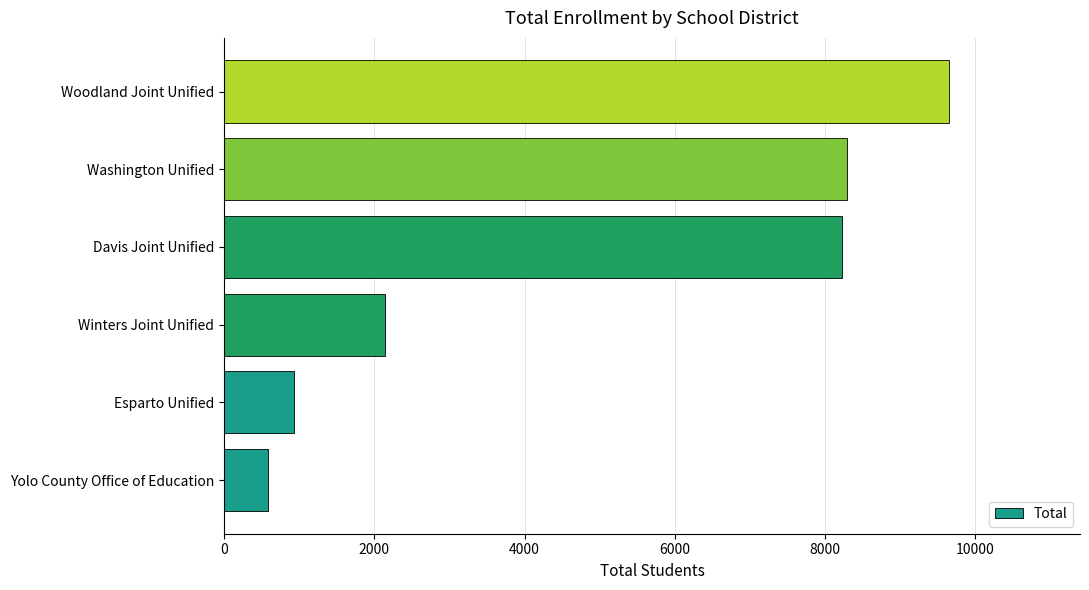

Count the number of data series in this chart.

1